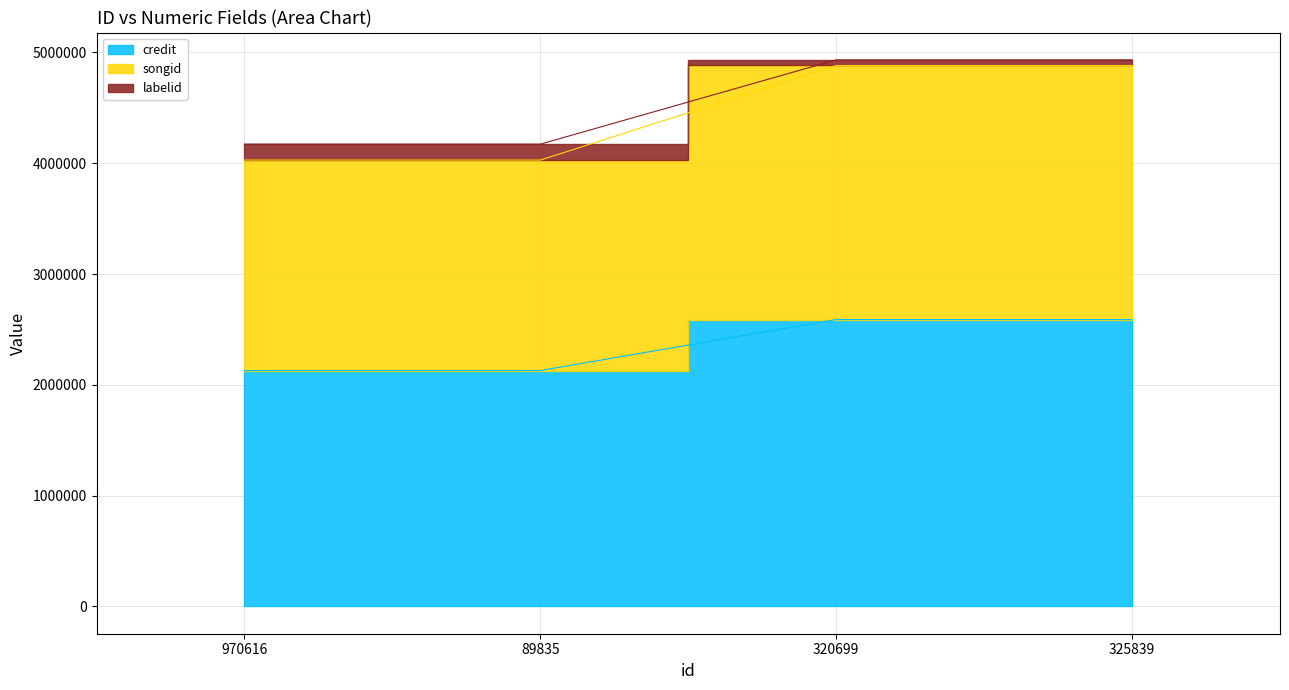

What is the value of the labelid point at the 1st from the left?

4172429